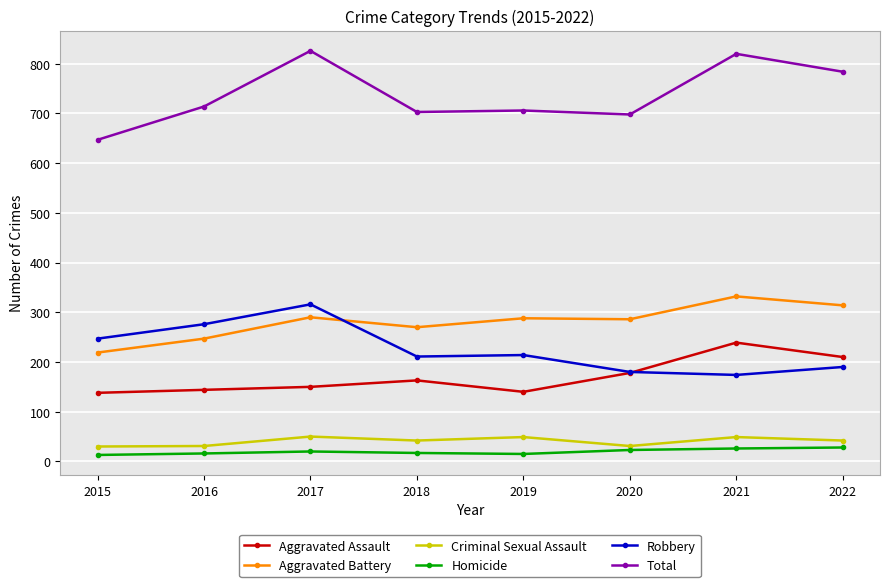

The Robbery series shows 316 at 2017. True or false?

True